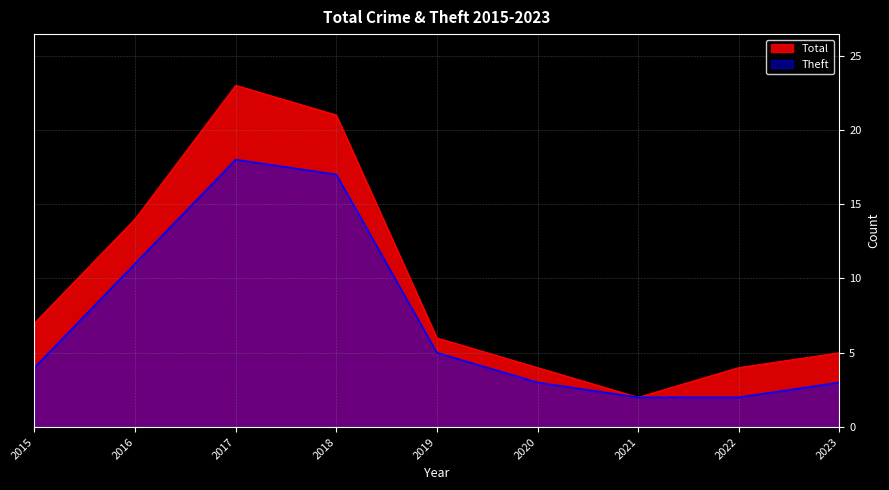

Does the chart display data point markers on the line(s)?

No